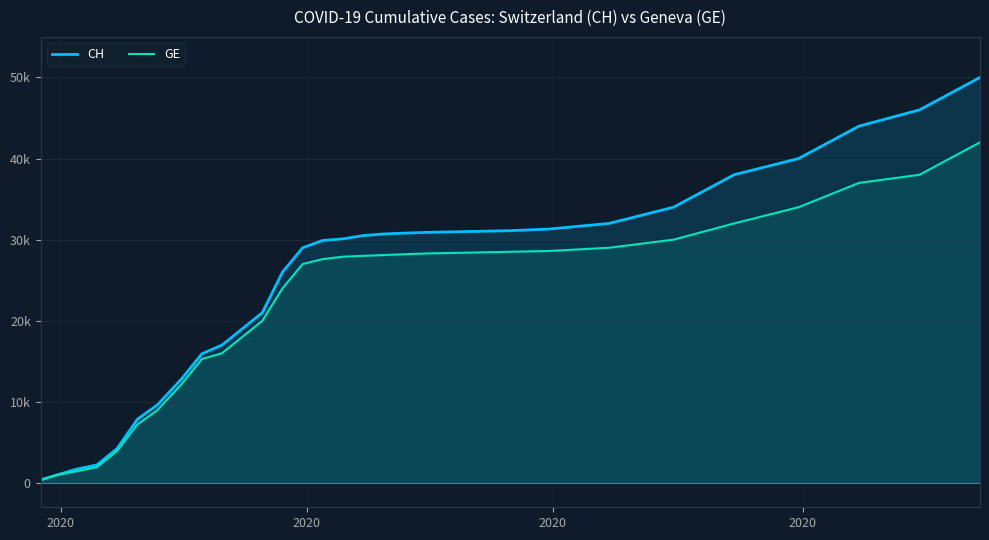

What are all the series names shown in the legend?

CH, GE